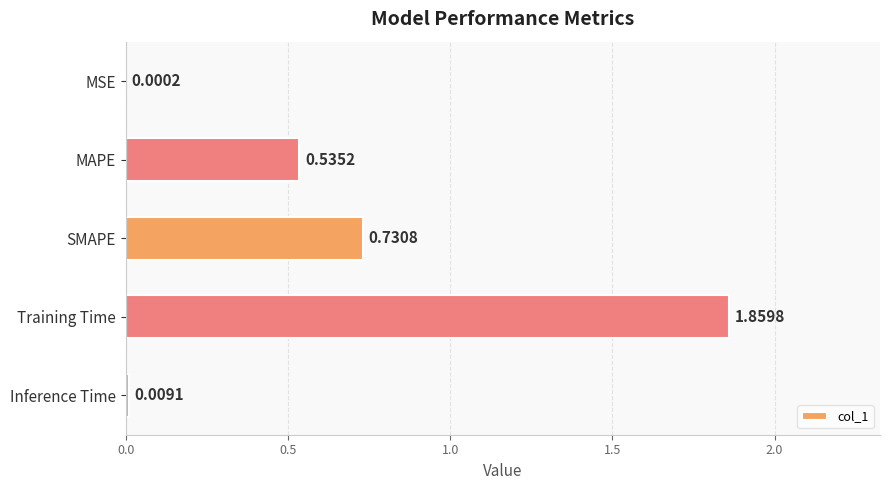

Are the bars horizontal?

Yes